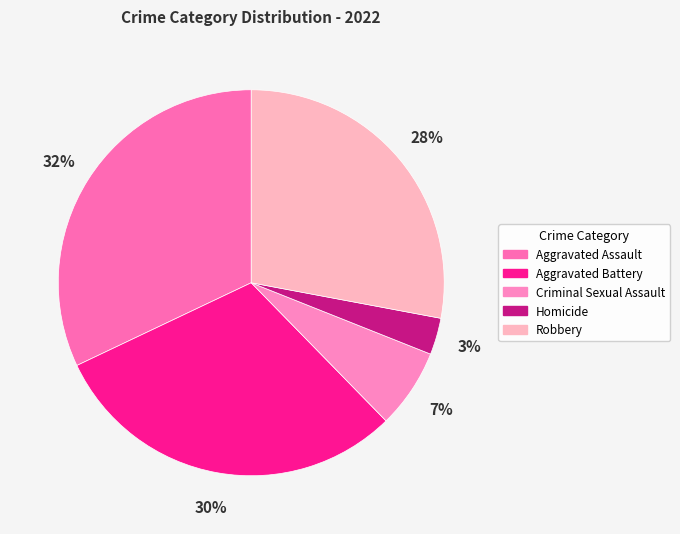

To the nearest percent, what is the difference between the Homicide and Criminal Sexual Assault slice percentages?

4%